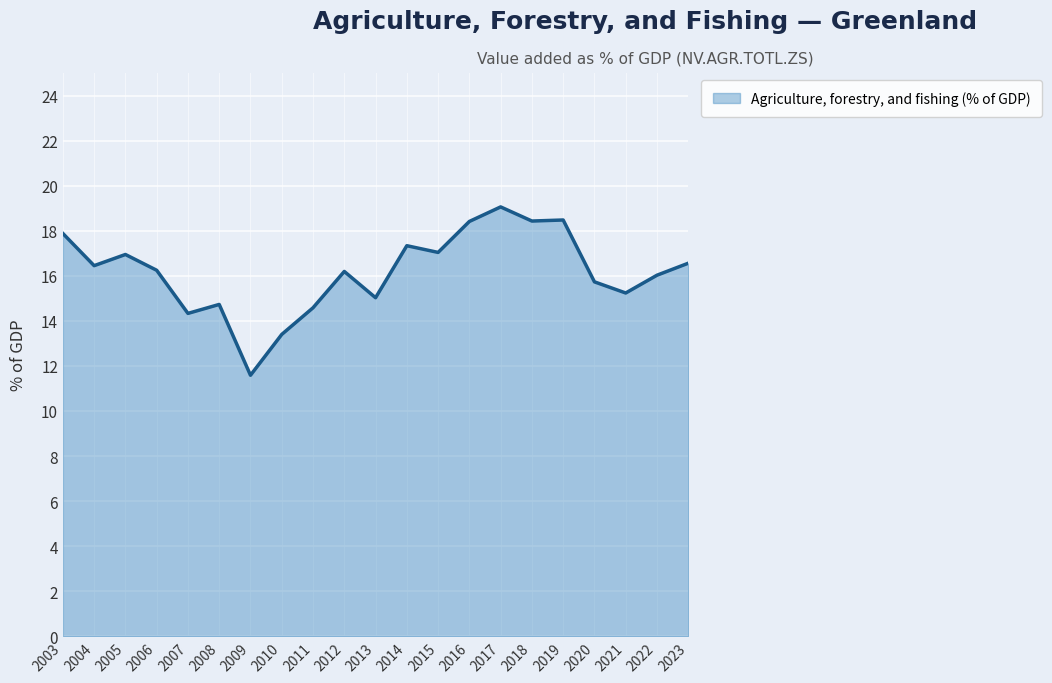

What is the sum of all values?

339.7